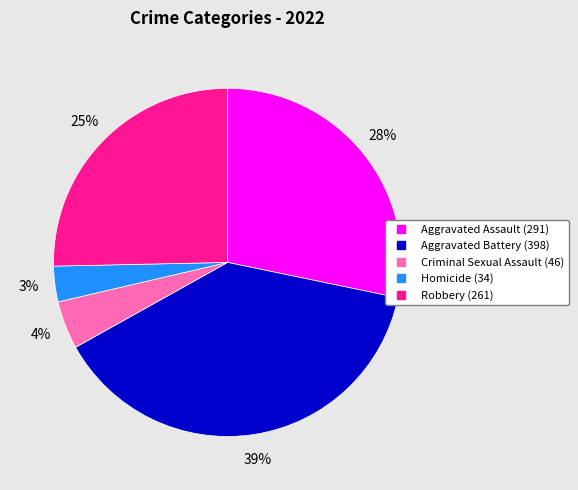

The Aggravated Battery slice represents 39% of the pie. True or false?

True